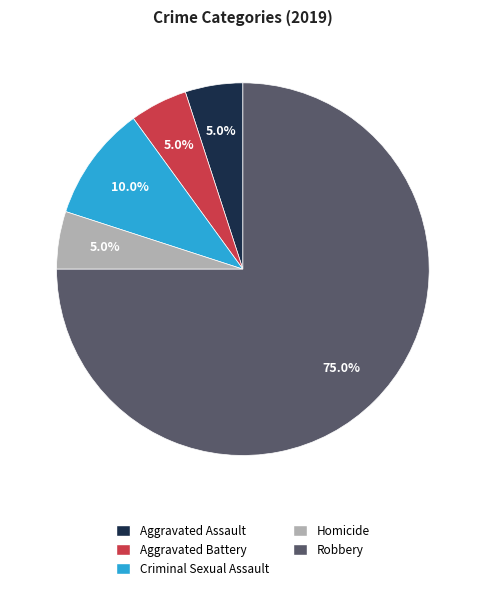

Between Homicide and Robbery, which is larger?

Robbery